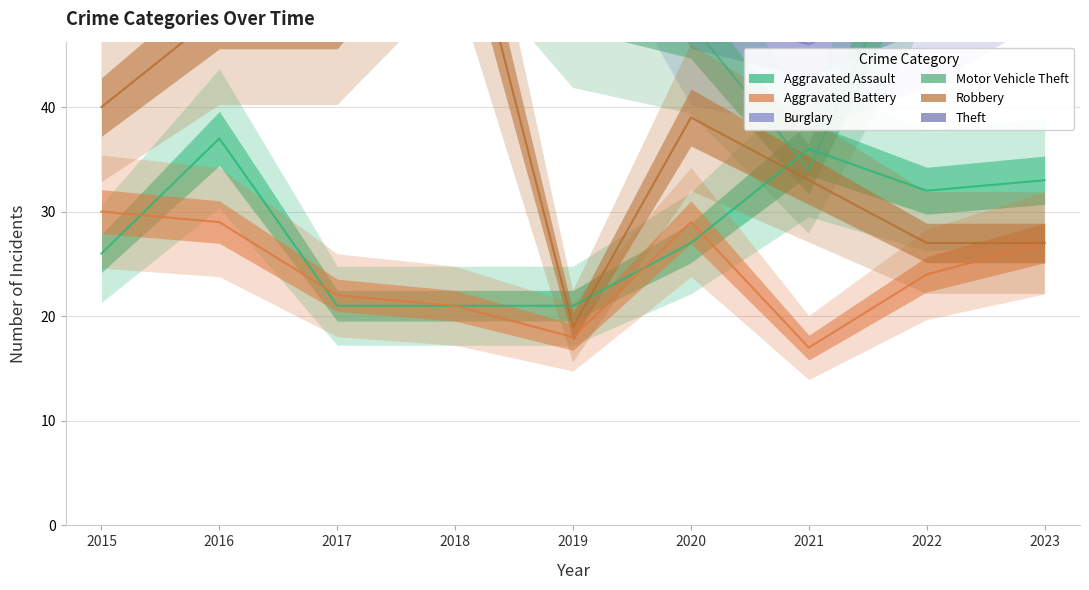

True or false: Theft and Robbery intersect in this chart.

False